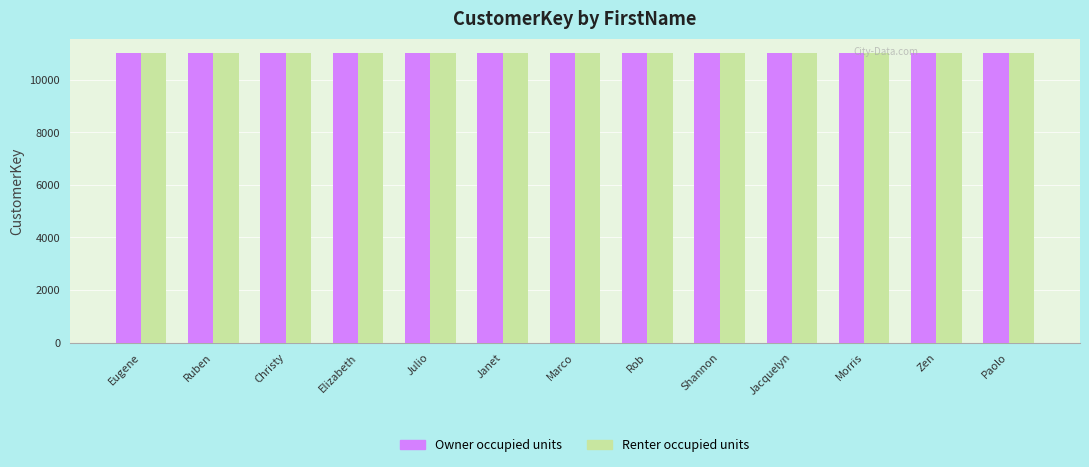

True or false: Owner occupied units has a value of 7277 at Paolo.

False